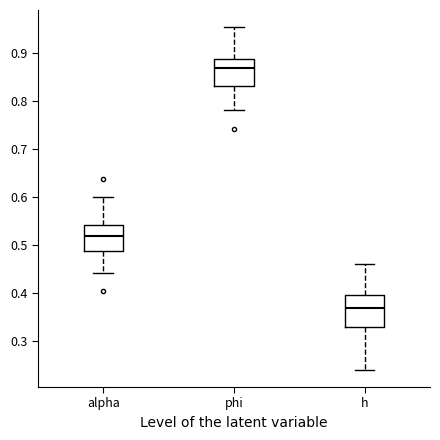

Which box's median line is the lowest?

h